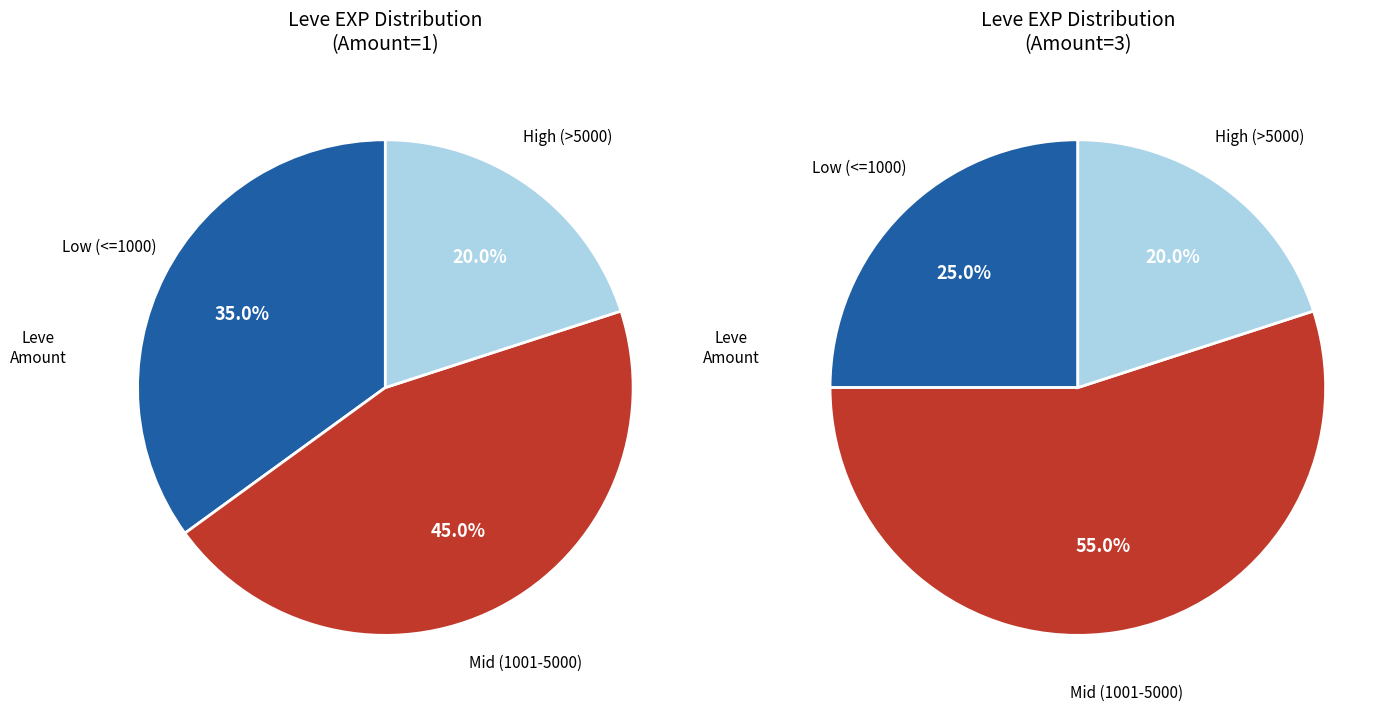

Is One for the Books the majority of the pie?

No